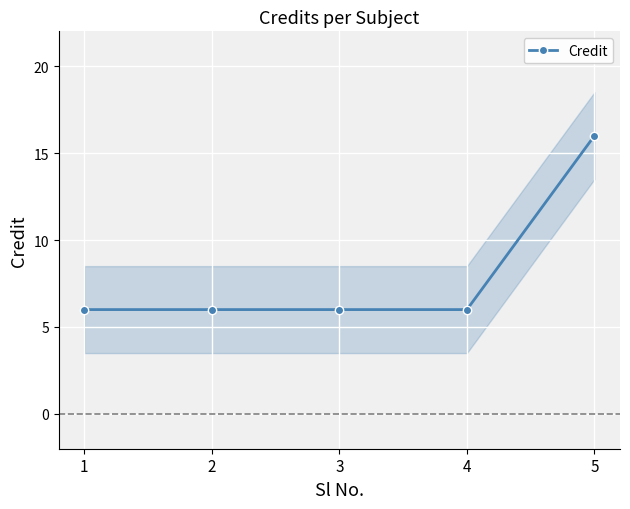

Rank the categories by value from lowest to highest.

1, 2, 3, 4, 5